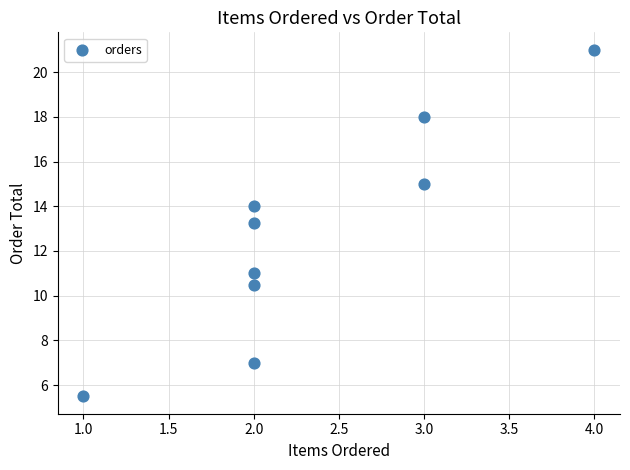

What is the range of X values (max minus min)?

3.0